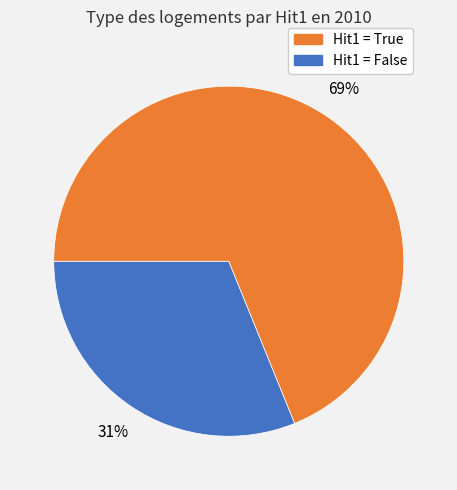

To the nearest percent, what is the average slice percentage?

50%